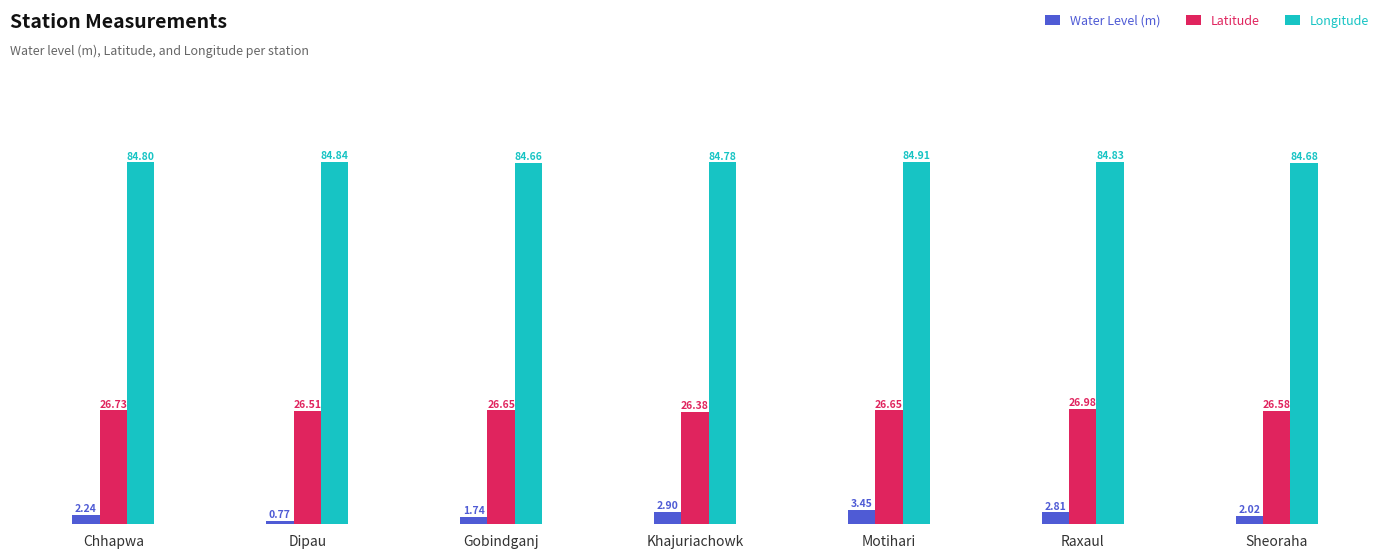

The value of Longitude at Raxaul is 84.8. True or false?

True